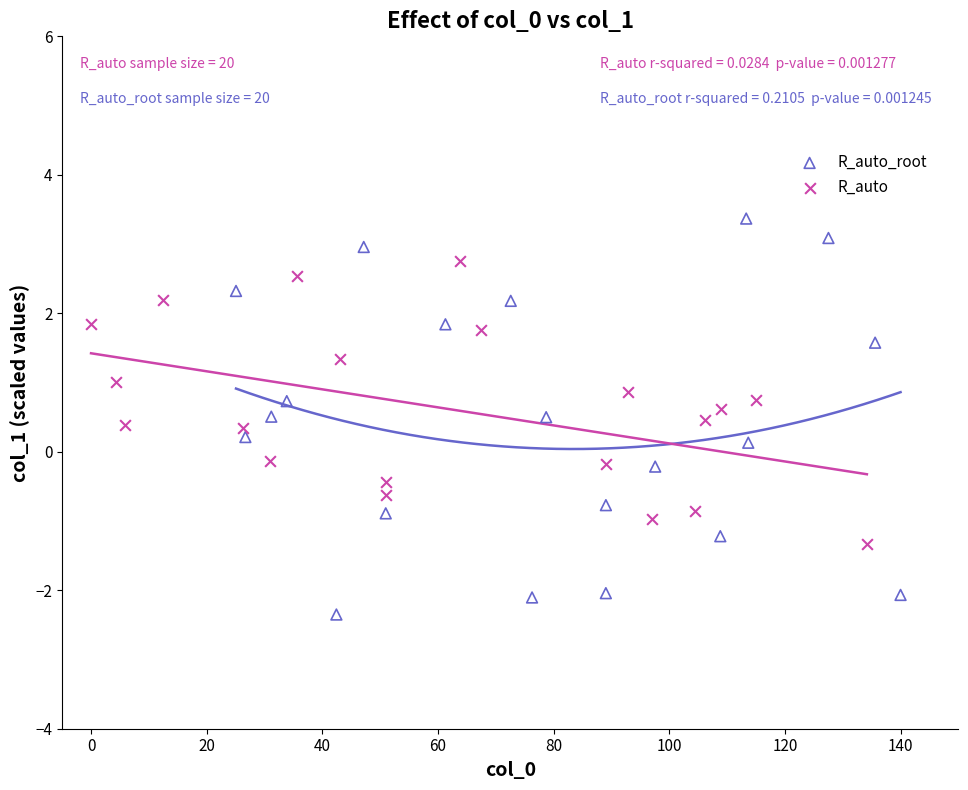

Which series has the widest spread of Y values?

R_auto_root